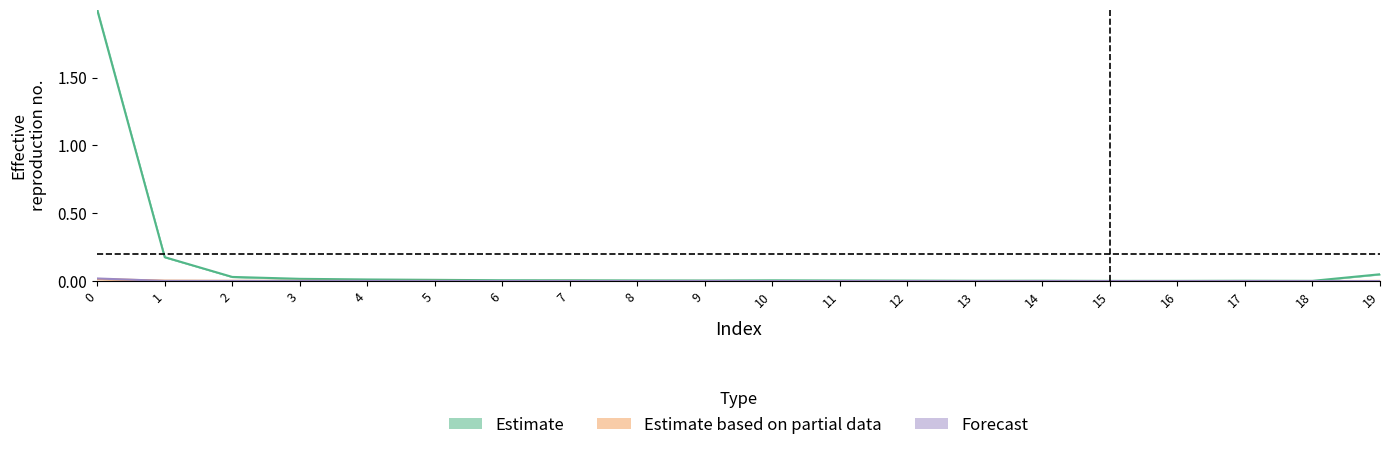

The col_1 series shows 0.0 at 9. True or false?

True